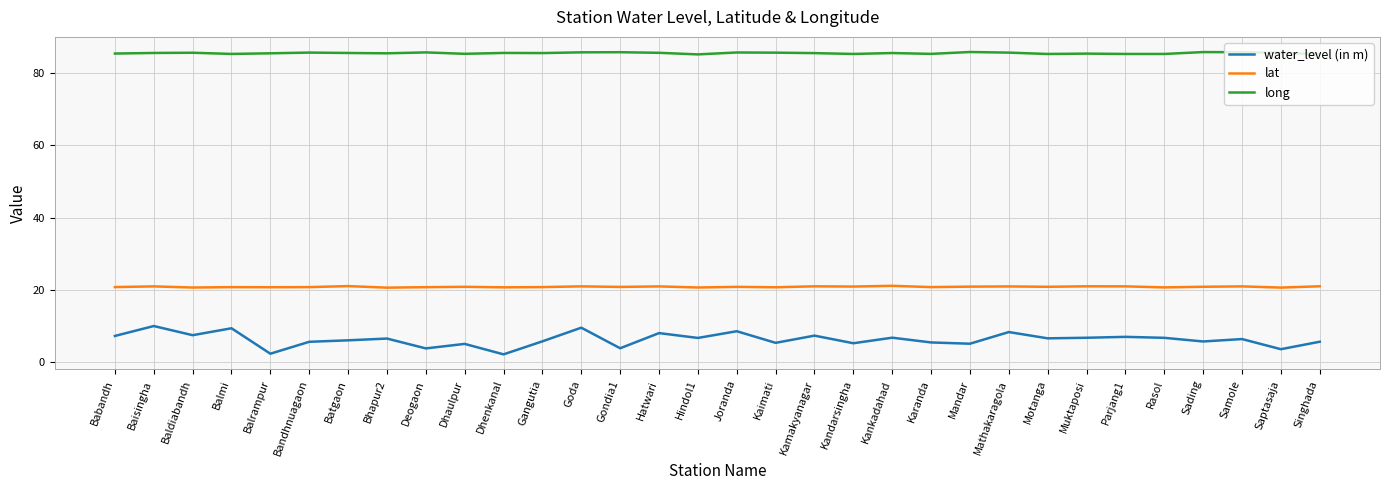

Is this an area chart (filled region under the line)?

No